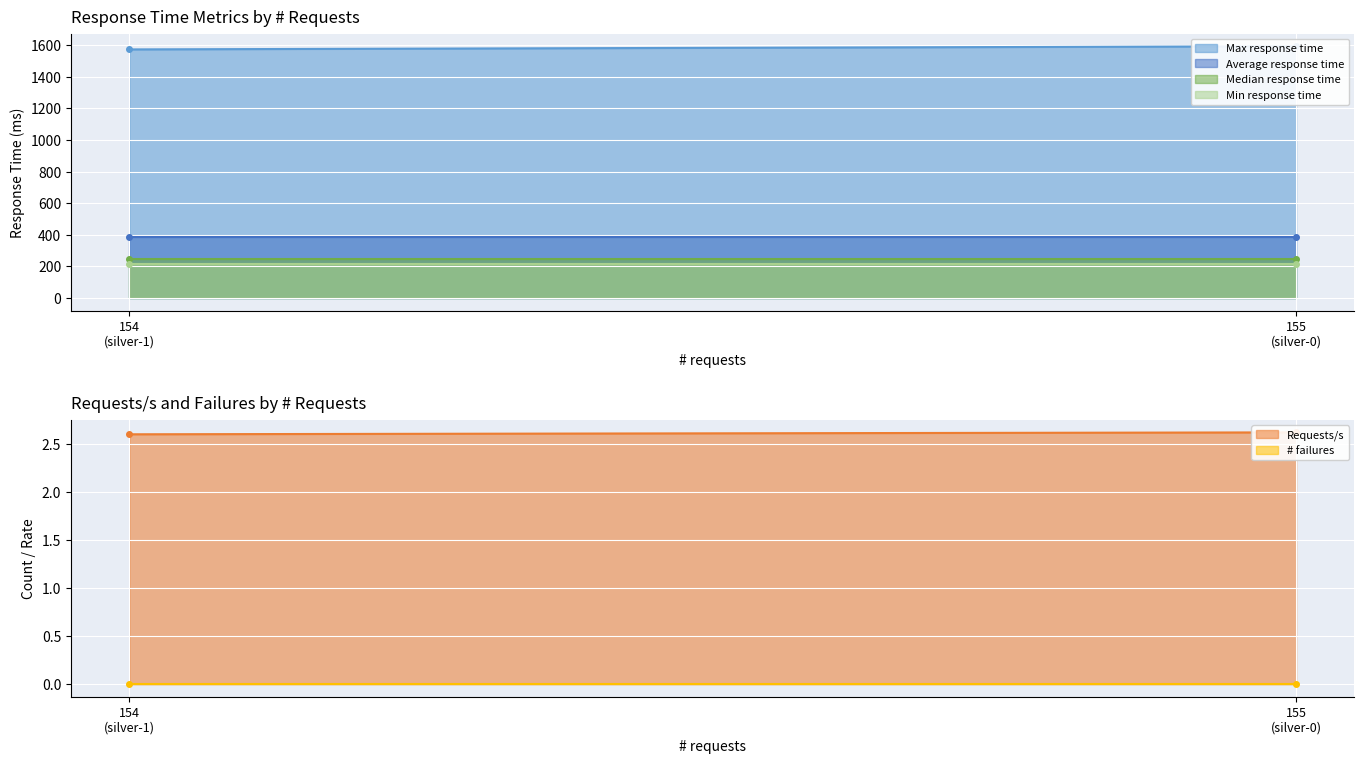

Reading left to right, list all the values displayed in this chart.

Requests/s: silver-0=2.6	silver-1=2.6
Max response time: silver-0=1593.0	silver-1=1573.0
Median response time: silver-0=250.0	silver-1=250.0
Average response time: silver-0=384.0	silver-1=384.0
Min response time: silver-0=215.0	silver-1=215.0
# failures: silver-0=0.0	silver-1=0.0